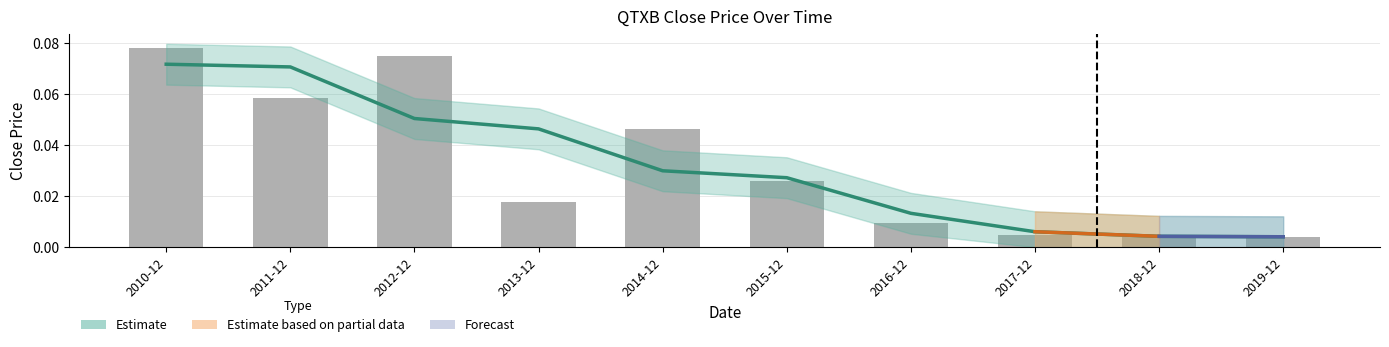

Count the number of categories in the chart.

10